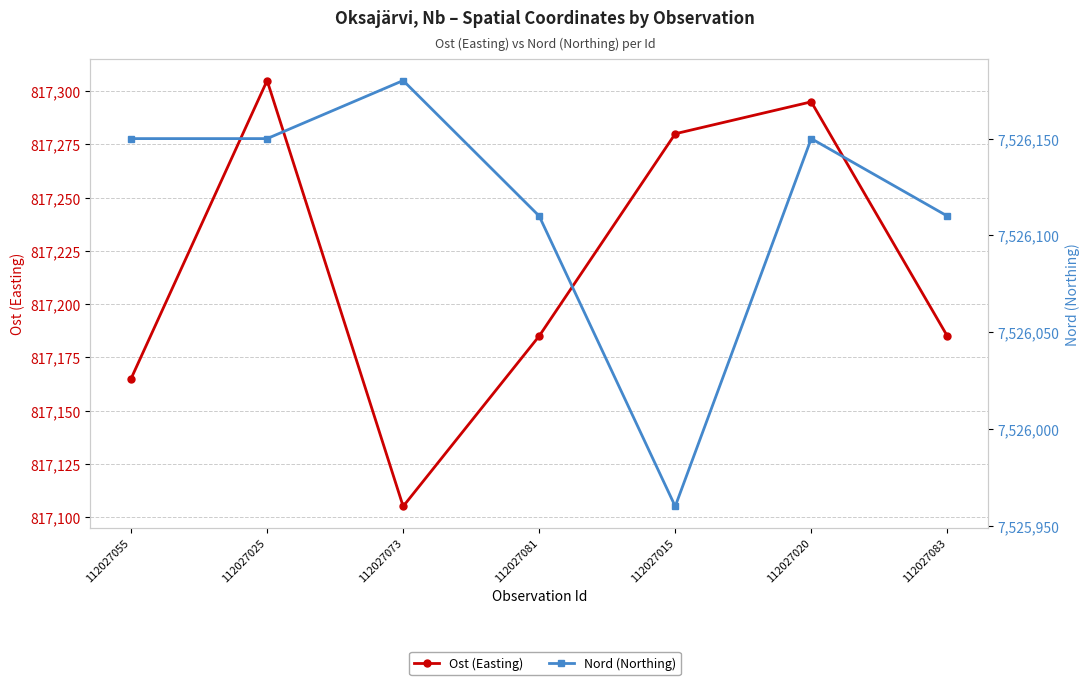

How many Nord (Northing) values are between 7526110 and 7526150?

5